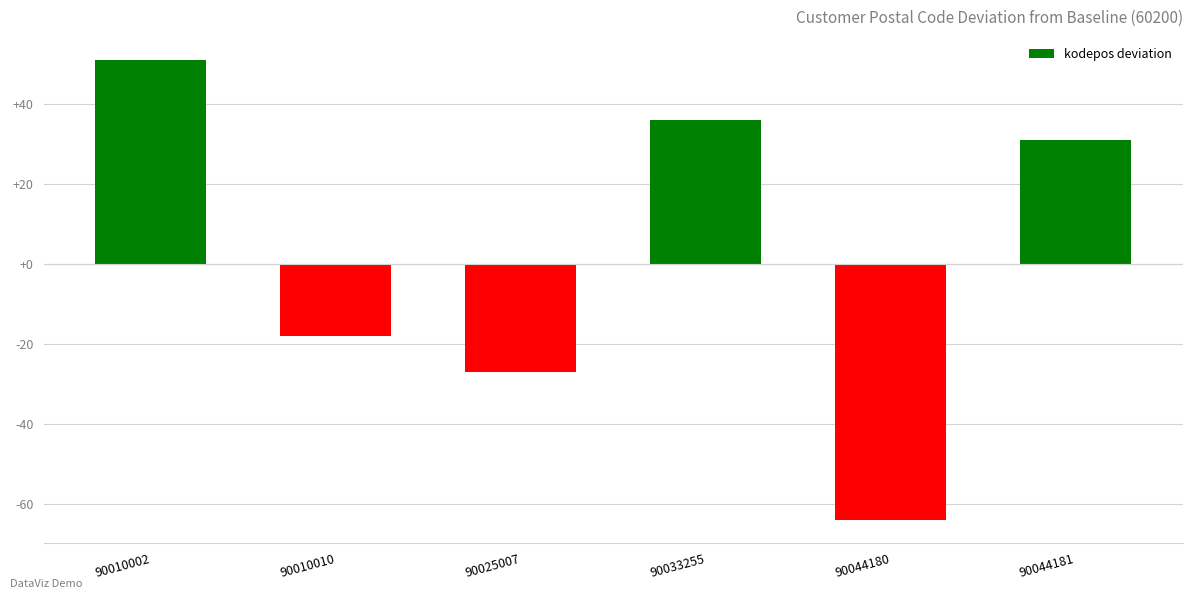

The value at 90044181 is 9. True or false?

False